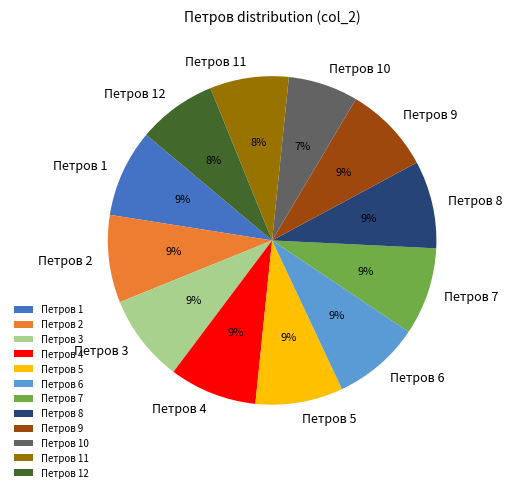

To the nearest percent, what is the combined percentage of Петров 3 and Петров 5?

17%